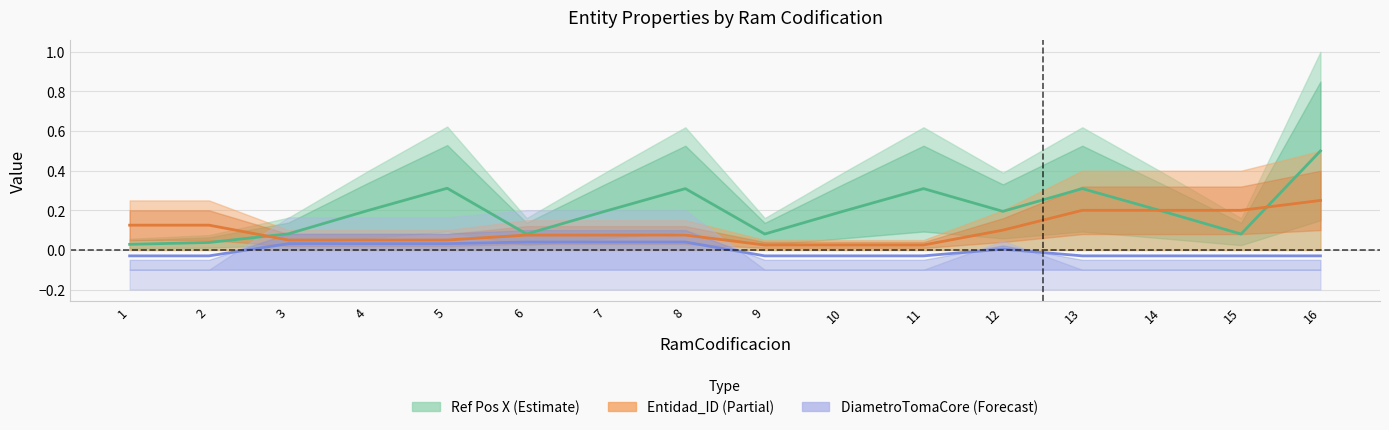

True or false: DiametroTomaCore[mm] has a value of 0.0 at 12.

False